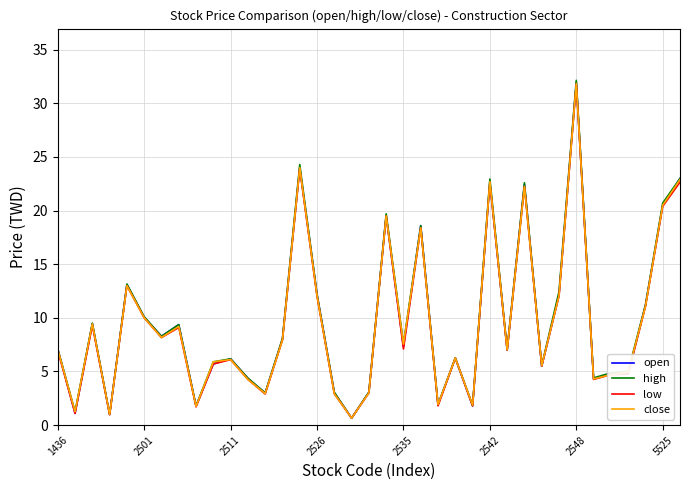

Which series has the largest range (max minus min)?

high